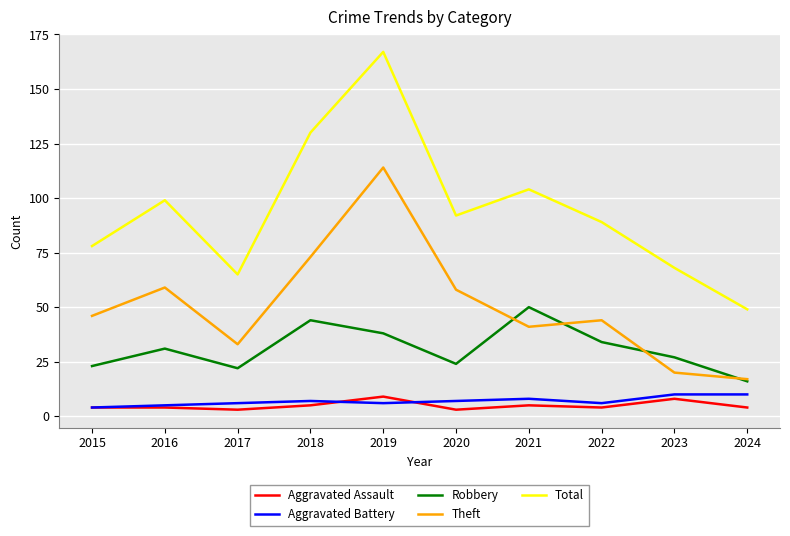

What are all the series names shown in the legend?

Aggravated Assault, Aggravated Battery, Robbery, Theft, Total